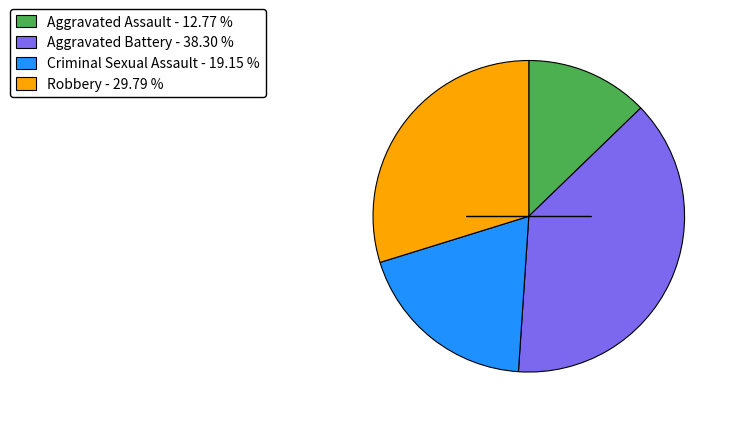

Approximately how many times larger is the value at Robbery - 29.79 % compared to Criminal Sexual Assault - 19.15 %?

1.6